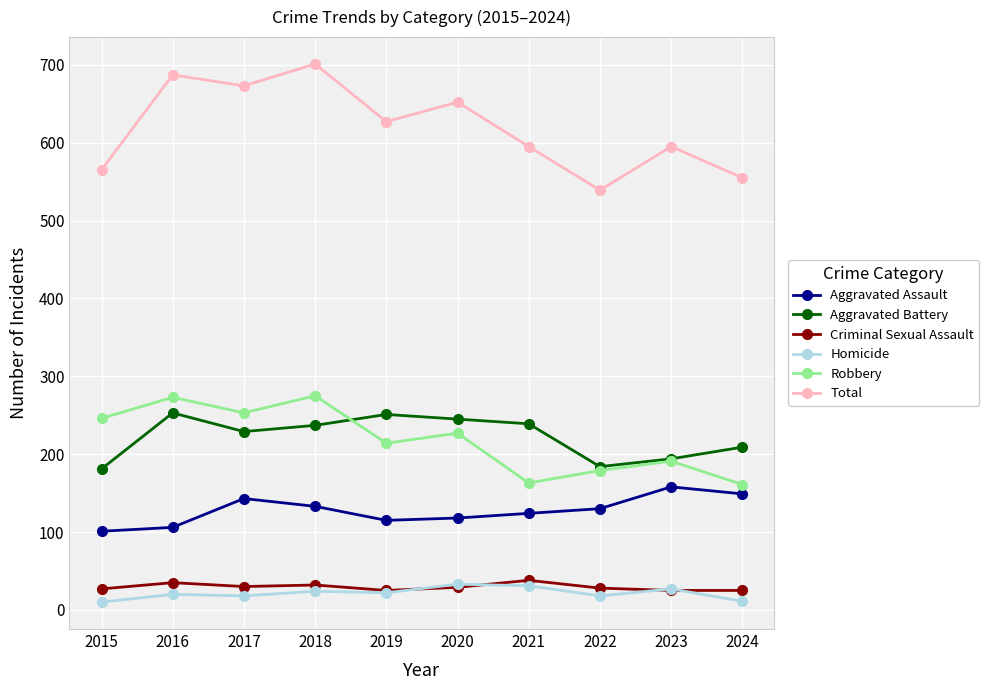

How many lines are shown in the chart?

6